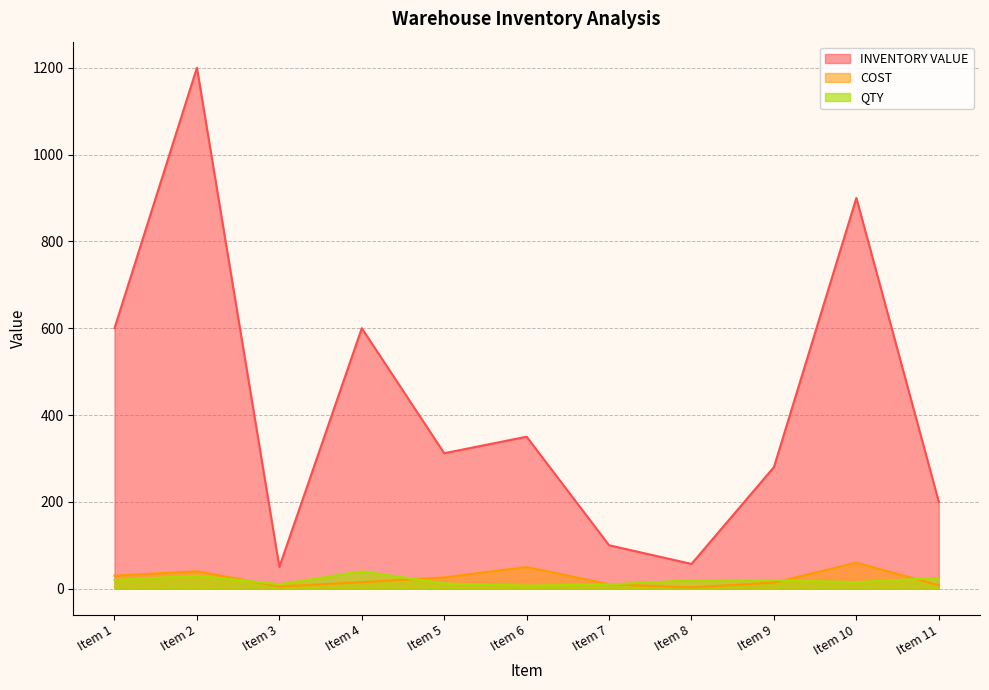

How many categories are shown in the chart?

11